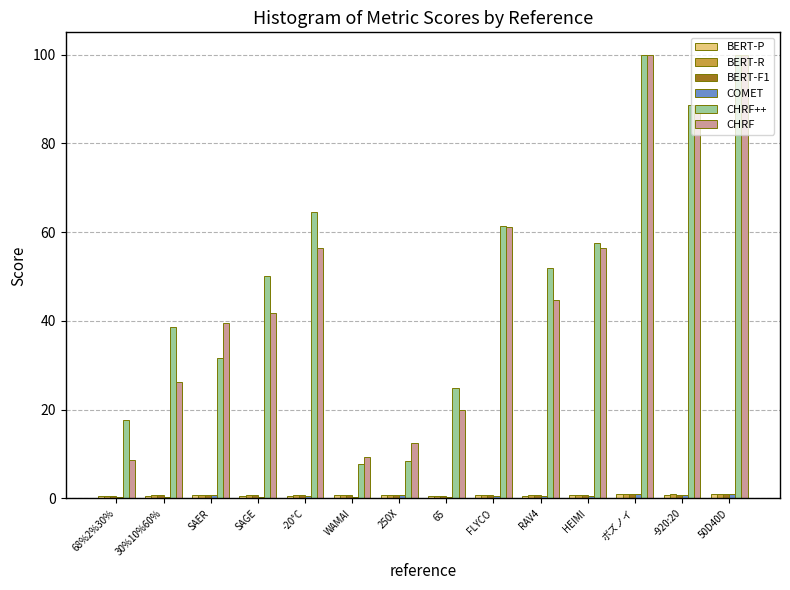

Is it true that CHRF equals 2.0 at 68%2%30%?

False